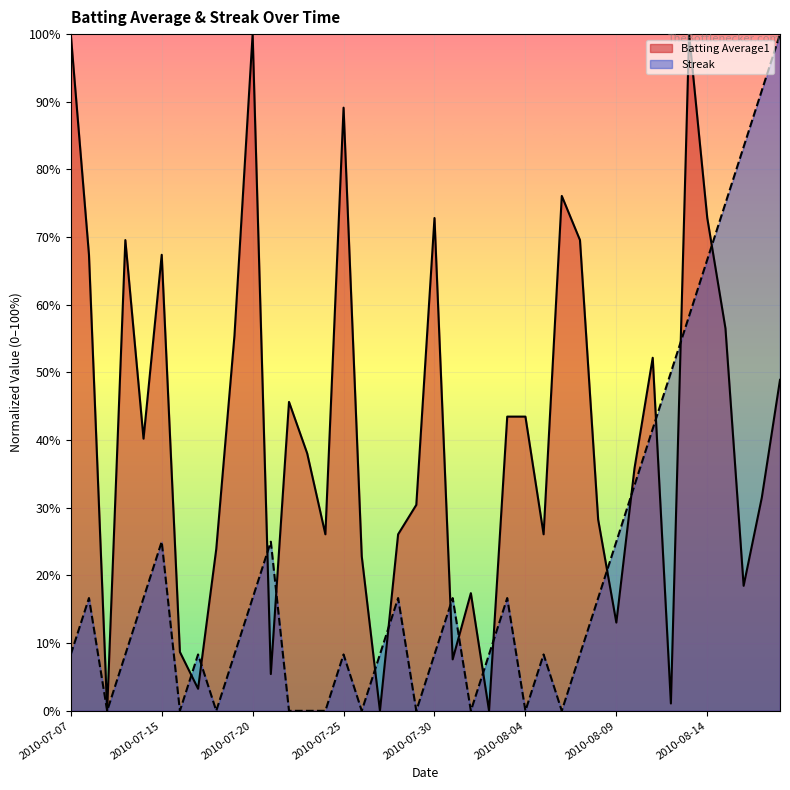

What are all the series names shown in the legend?

Batting Average1, Streak